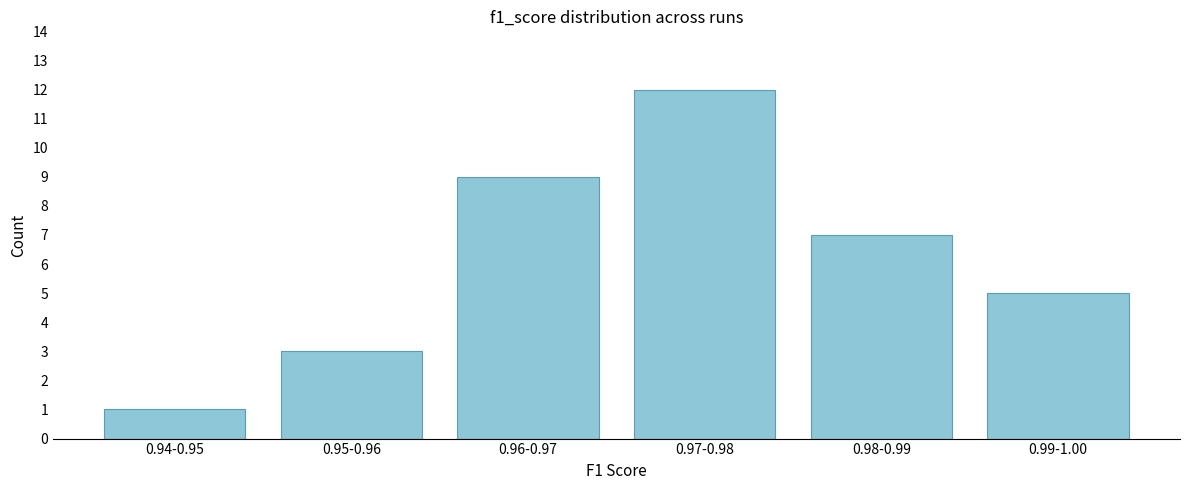

Reading left to right, transcribe all the data shown in this chart.

0.94-0.95=1	0.95-0.96=3	0.96-0.97=9	0.97-0.98=12	0.98-0.99=7	0.99-1.00=5